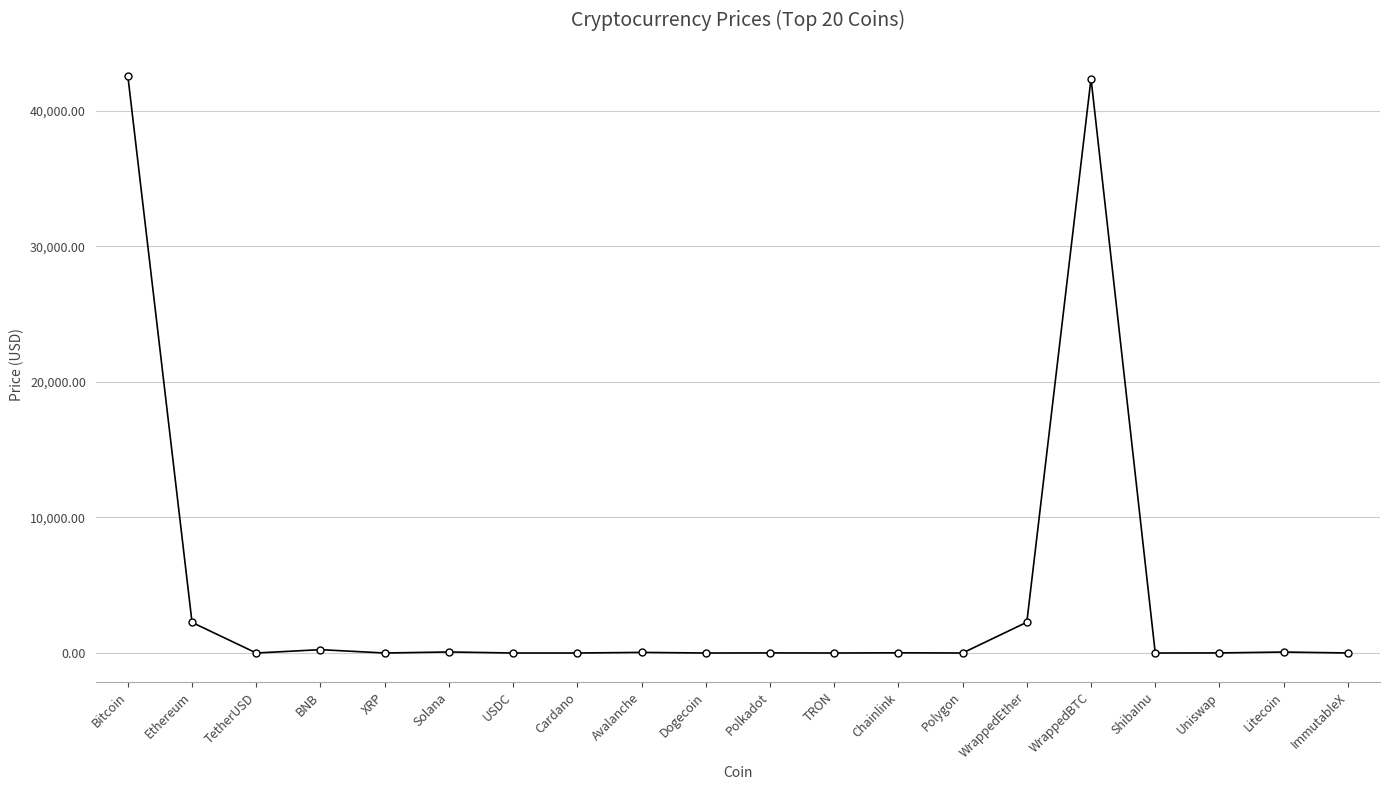

What is the value of the 1st point from the left?

42562.1